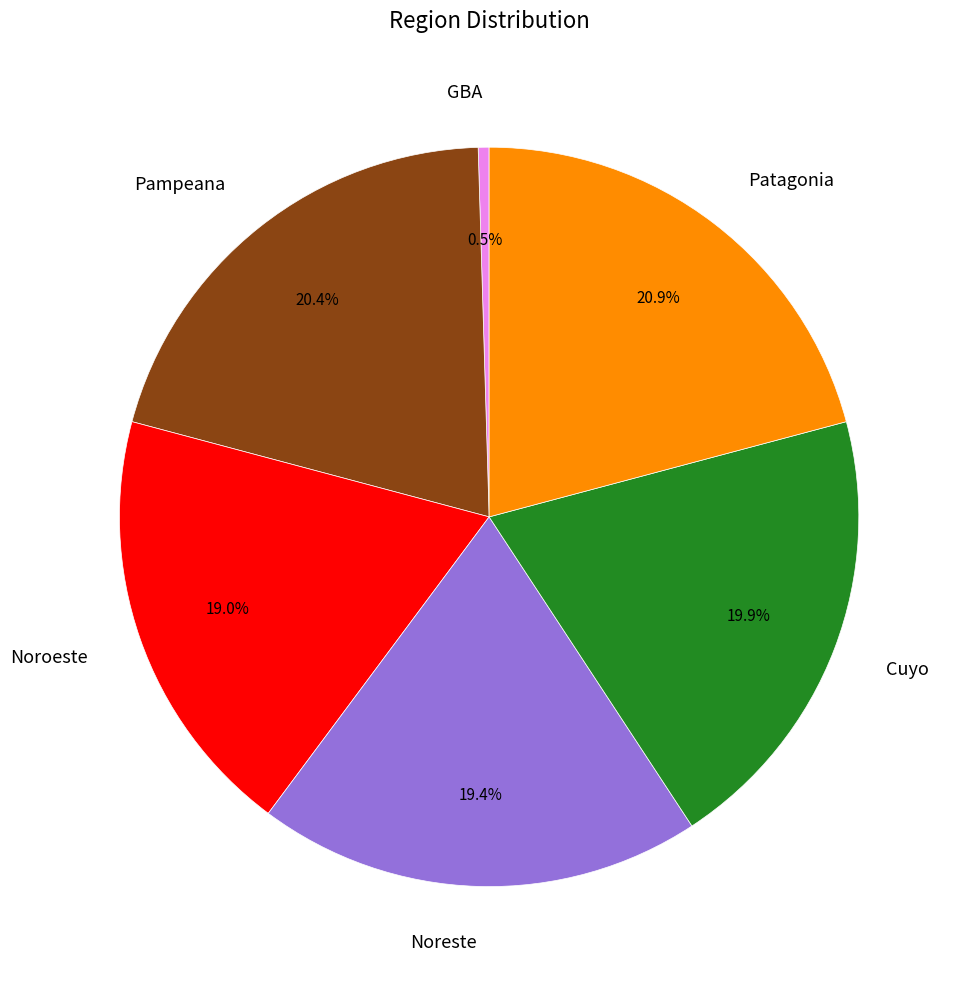

Is the sum of Pampeana and GBA greater than half?

No